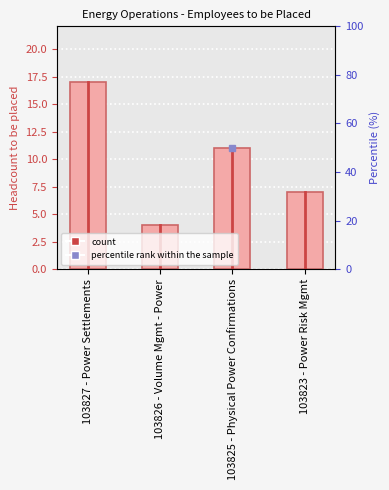

Approximately how many times larger is the value at 103826 - Volume Mgmt - Power compared to 103827 - Power Settlements?

0.2